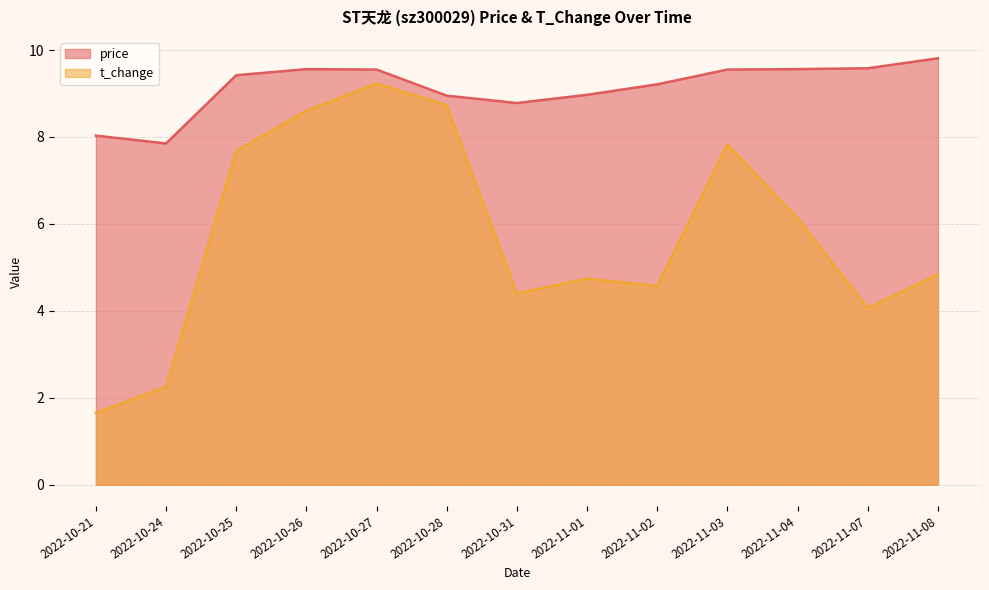

At 2022-10-24, list the series in order from smallest to largest.

t_change, price